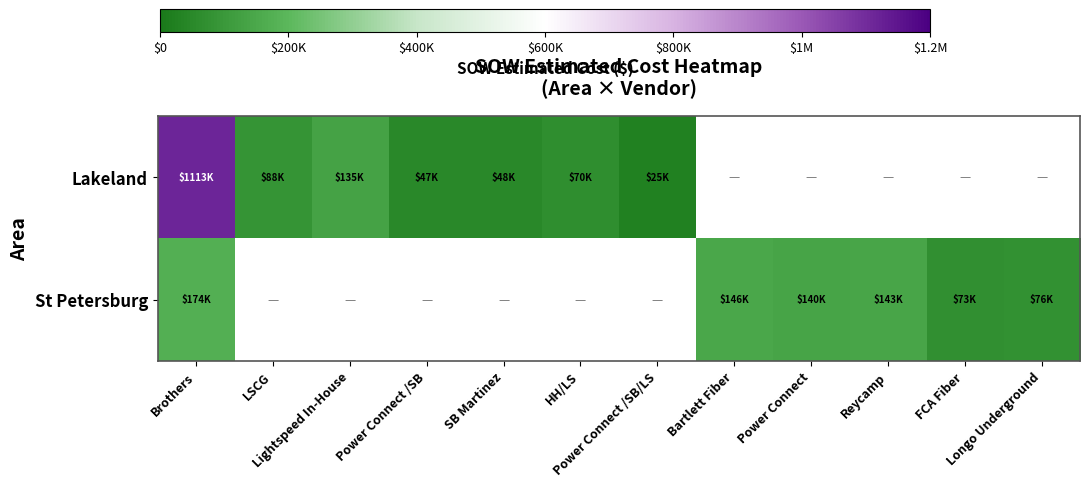

At which category does the chart reach its minimum across all series?

Power Connect /SB/LS